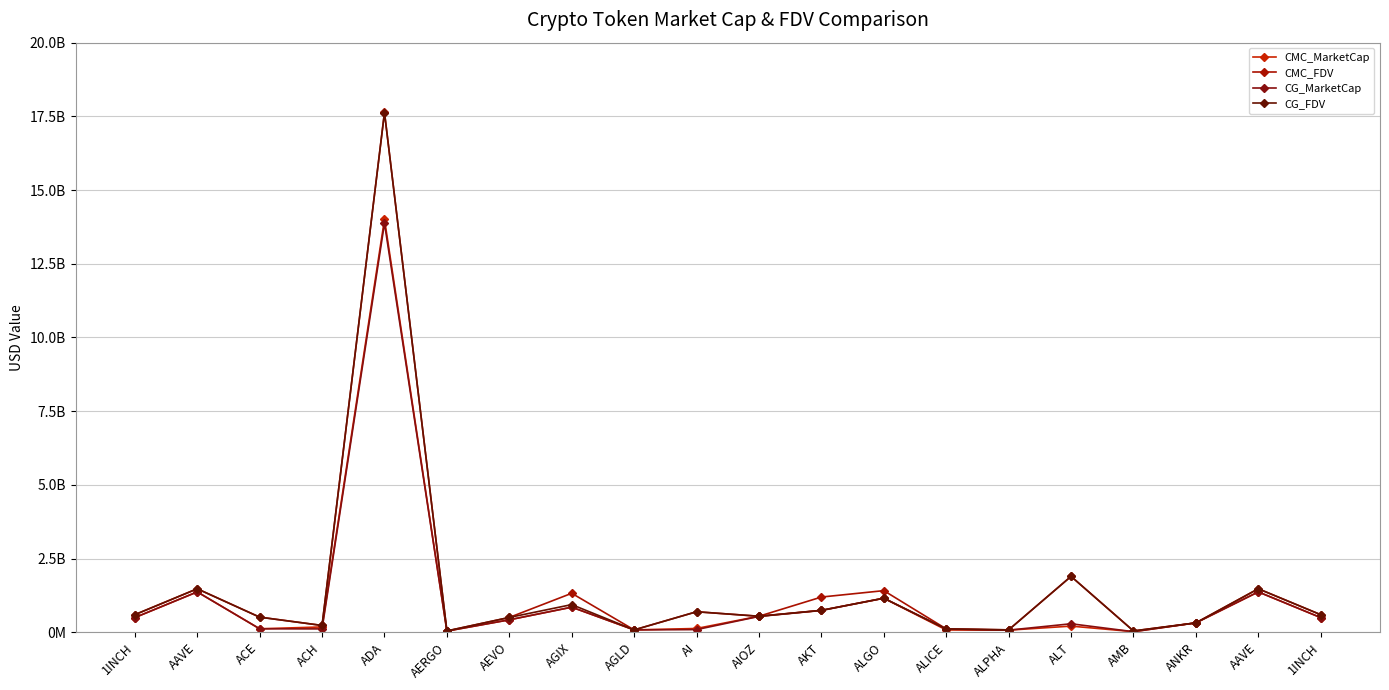

Where is CG_FDV nearest to the value 8836606749?

ALT